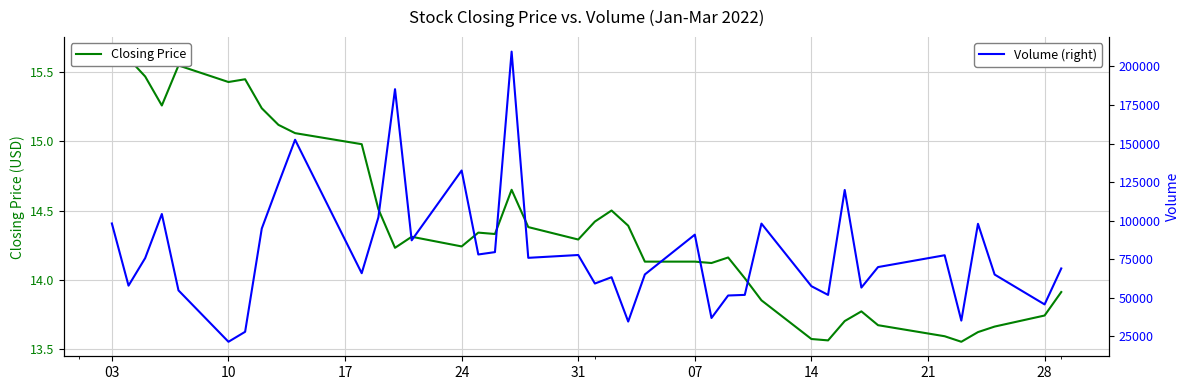

Is the value of Closing Price at 07 greater than the value of Volume (right) at 30?

No